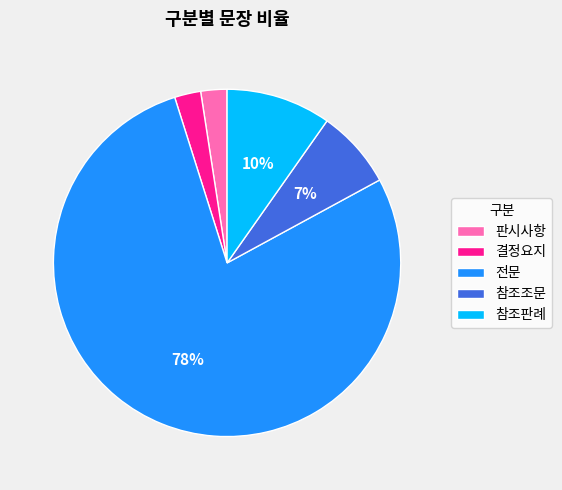

What is the largest slice in the pie chart?

전문